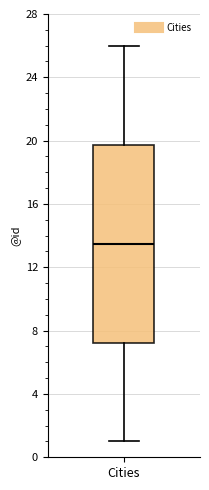

Read this box plot against the y-axis: the position of the median line, the range covered by the box, and the ends of both whiskers. The values are not printed on the chart, so give them approximately, as read against the axis.

median 13.5, box 7.5 to 20.0, whiskers 1.0 to 26.0